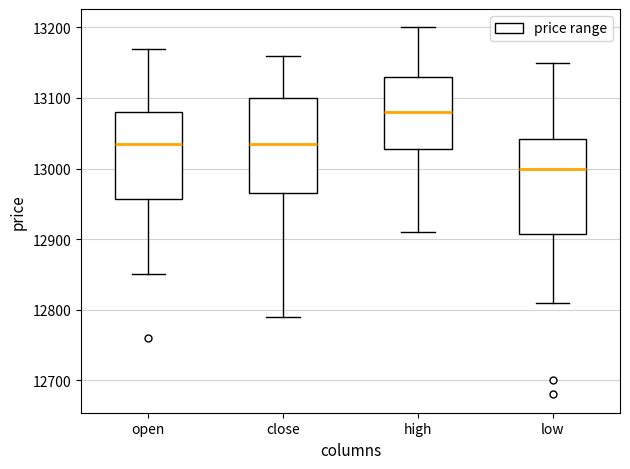

Reading left to right, transcribe this box plot: for each box, give where its median line is, the range the box spans, and where its two whiskers end, as read against the y-axis. The values are not printed on the chart, so give them approximately, as read against the axis.

open: median 13040, box 12960 to 13080, whiskers 12850 to 13170
close: median 13040, box 12970 to 13100, whiskers 12790 to 13160
high: median 13080, box 13030 to 13130, whiskers 12910 to 13200
low: median 13000, box 12910 to 13040, whiskers 12810 to 13150